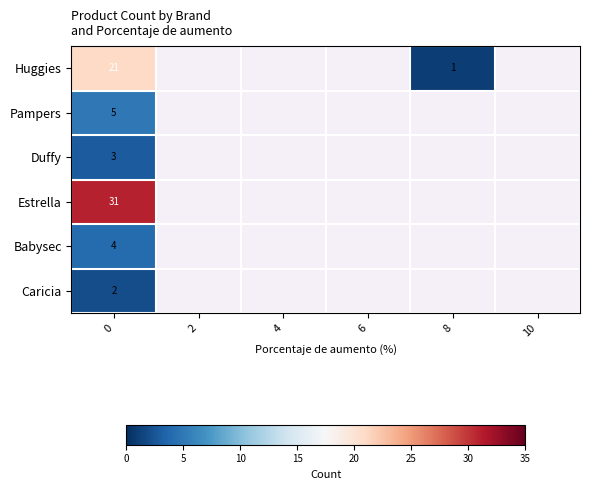

How many positive values does the Pampers series have?

1